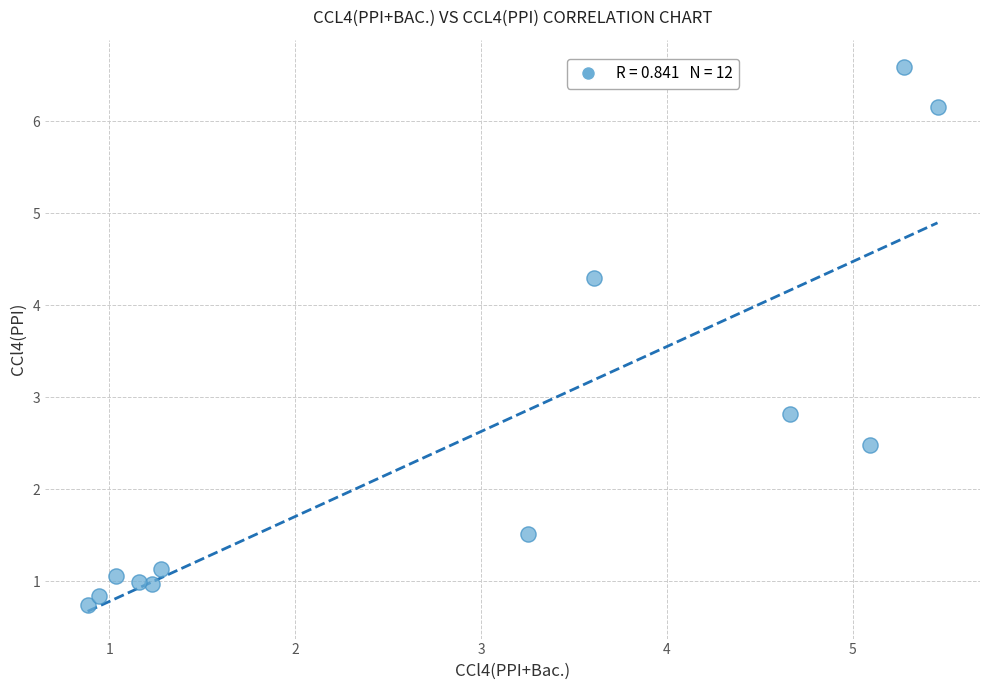

What Y value in the scatter plot is closest to 3?

2.8